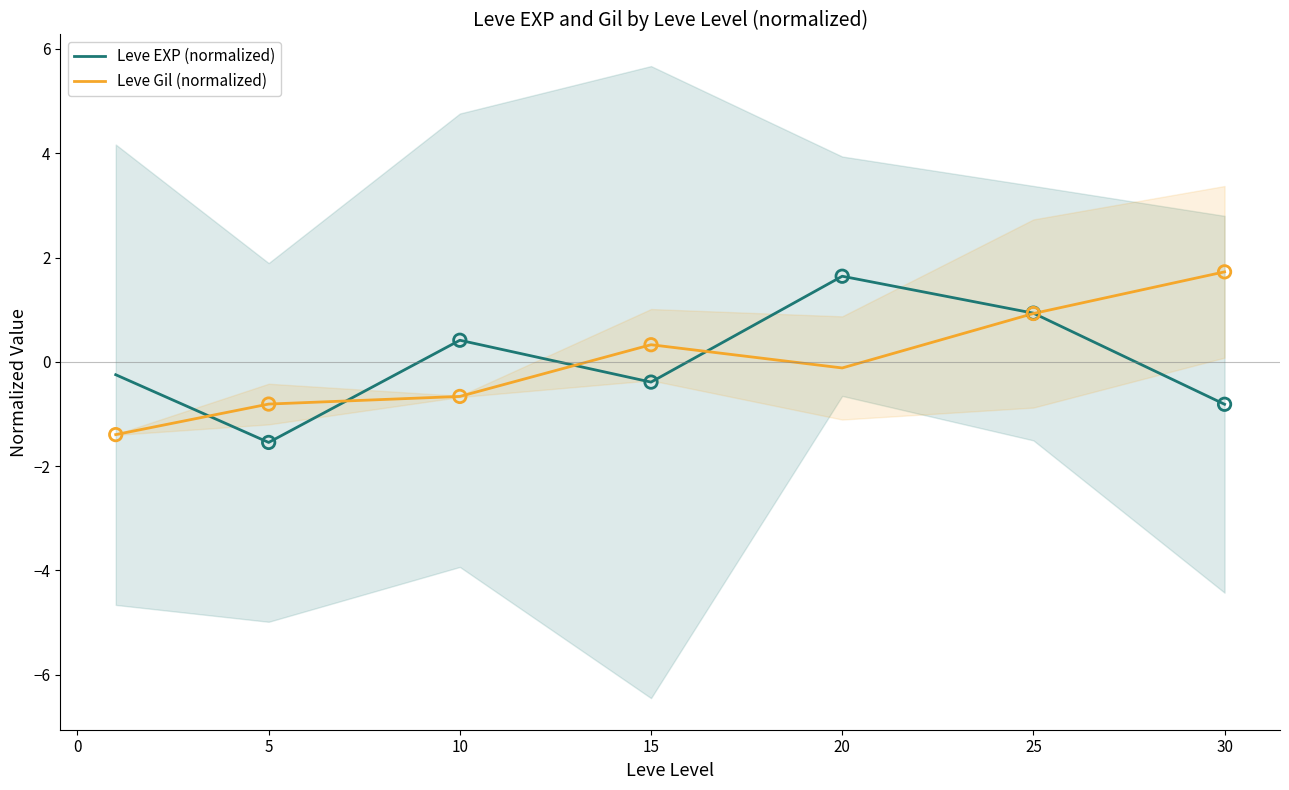

Which series reaches the maximum Y coordinate?

Leve Gil (normalized)